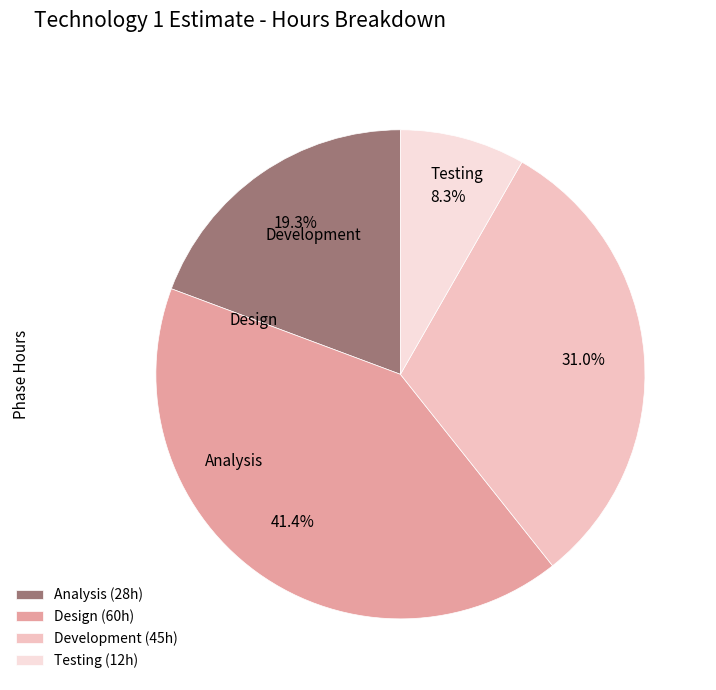

To the nearest percent, what portion does Development represent?

31%